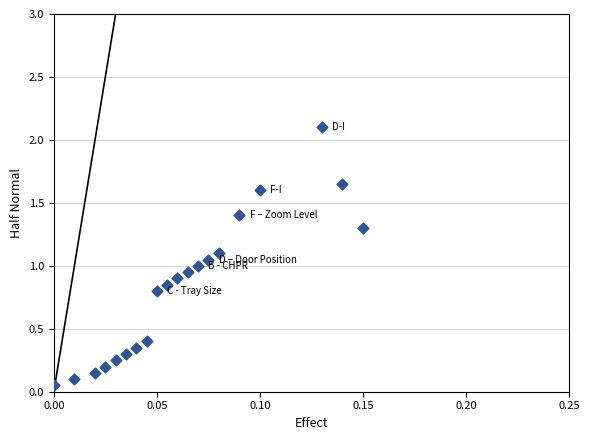

How many points are shown in the scatter plot?

20